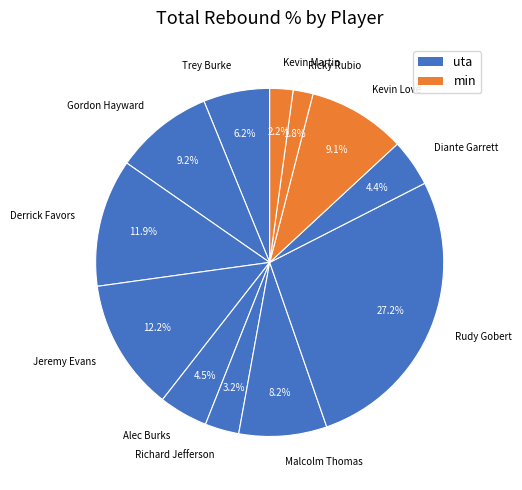

What is the ratio of the value at Alec Burks to the value at Derrick Favors?

0.4